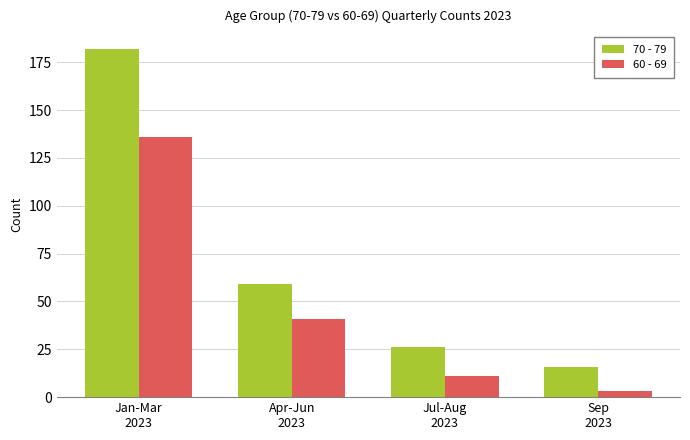

Rank the series at Jan-Mar
2023 from highest to lowest value.

70 - 79, 60 - 69